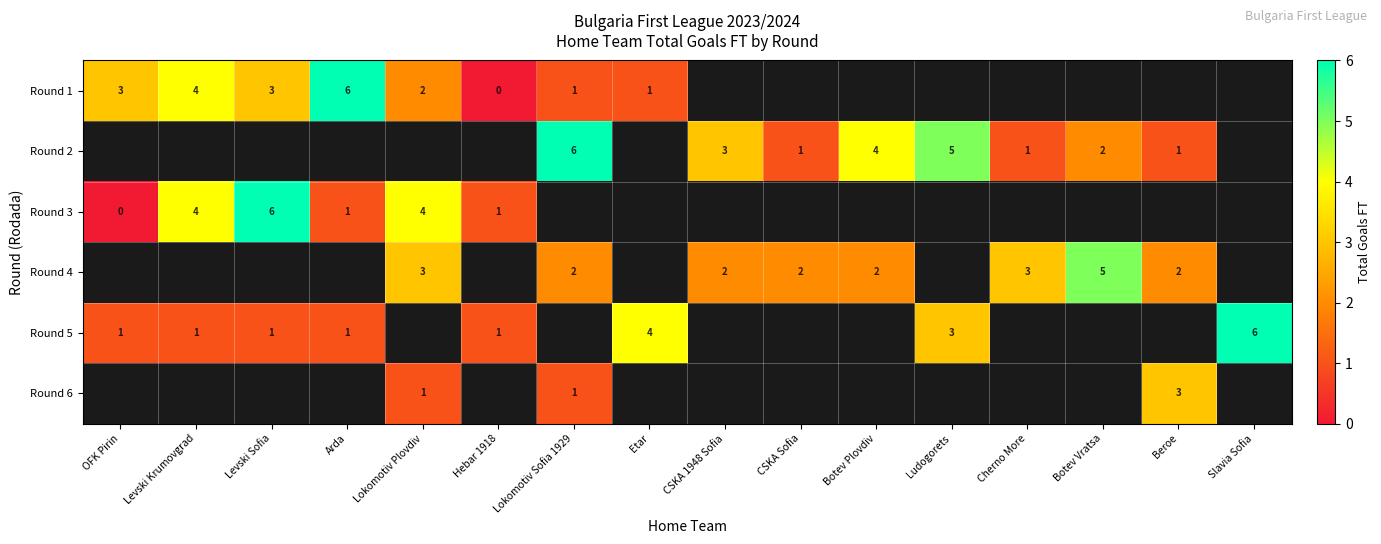

How many series are shown in this chart?

6